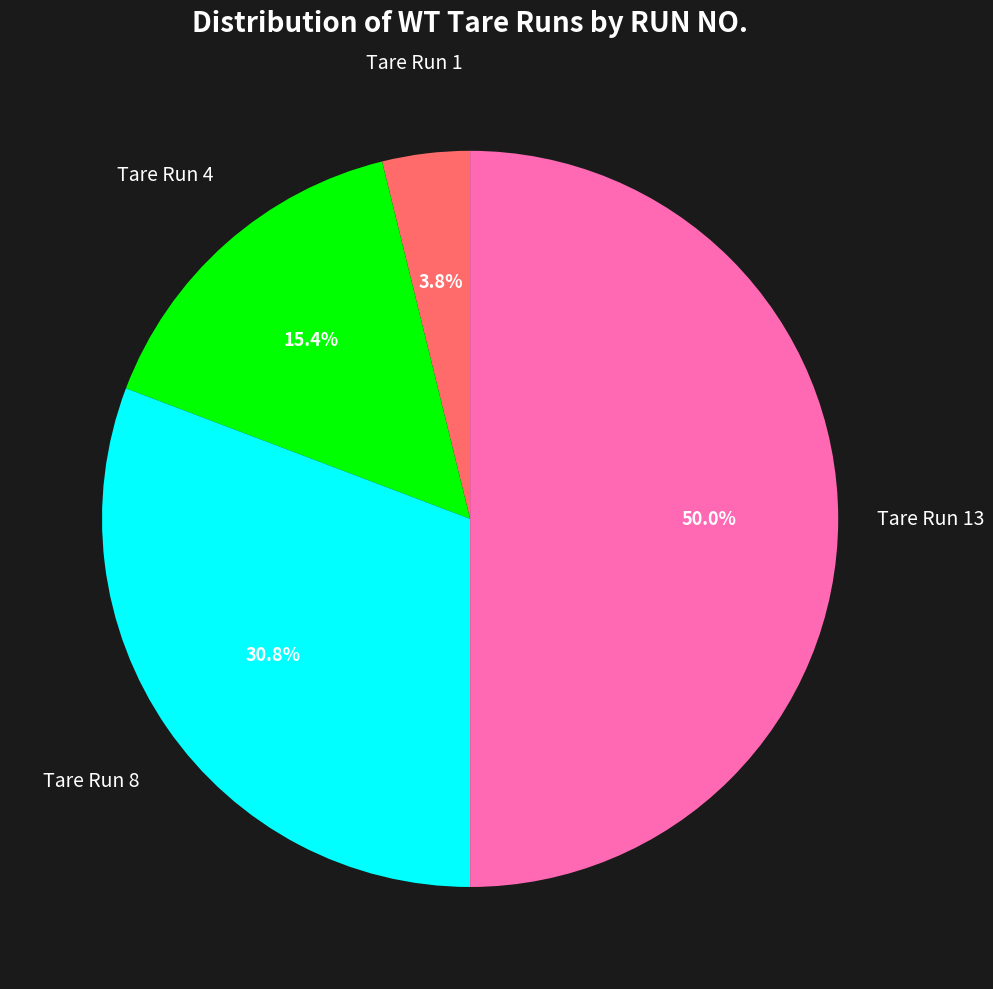

Which slice is the largest?

Tare Run 13